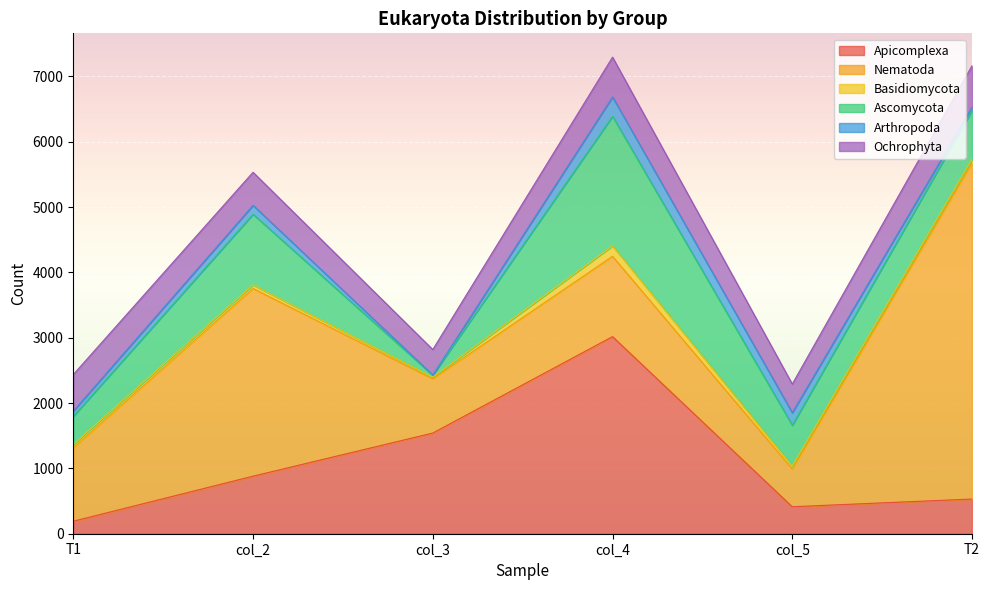

What is the average value of the Nematoda series?

1963